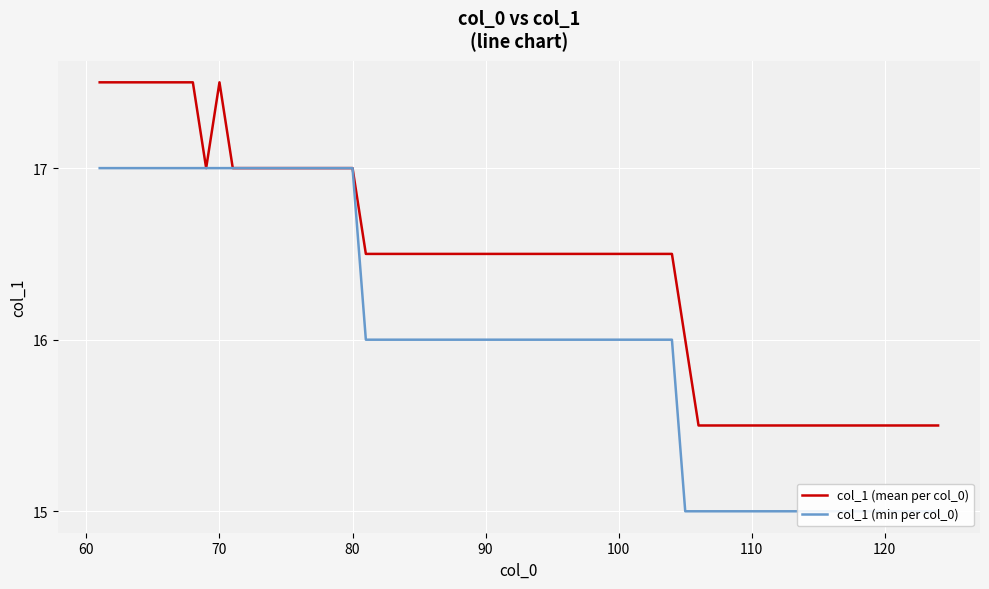

Count the values in the range 17 to 18.

34